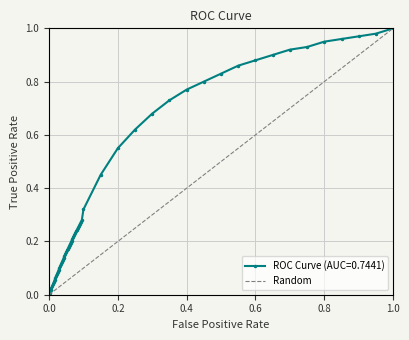

How many lines are shown in the chart?

1